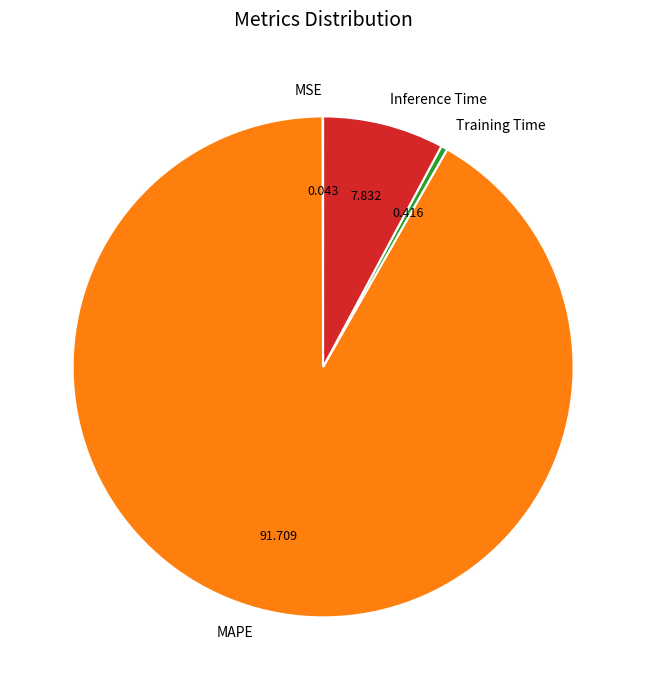

Which category accounts for the majority?

MAPE